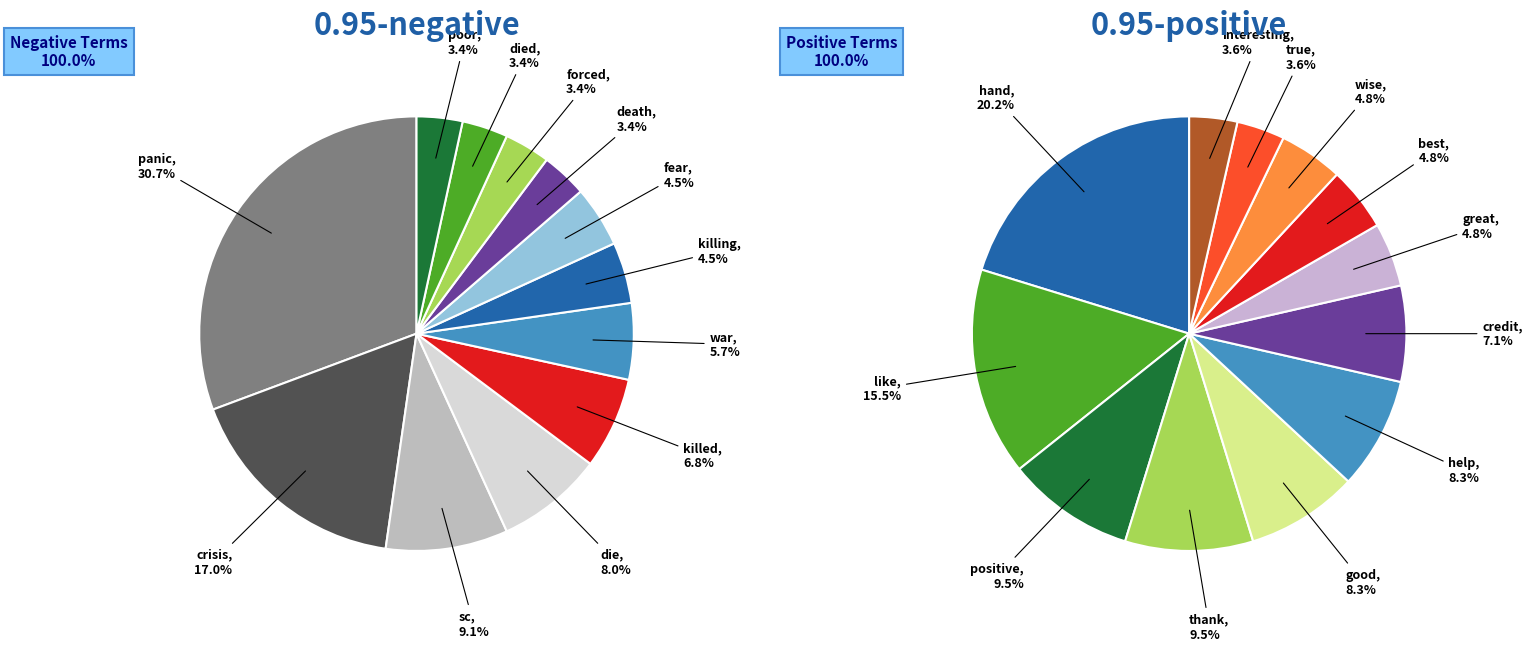

Count the number of slices in the pie.

12